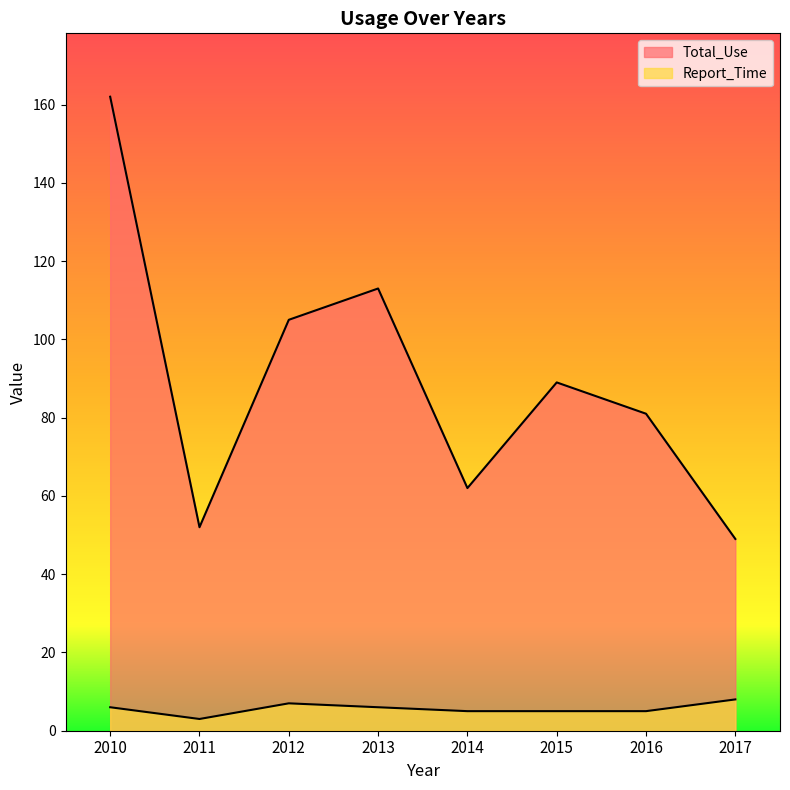

True or false: Total_Use has more than 0 points higher than both neighbors.

True